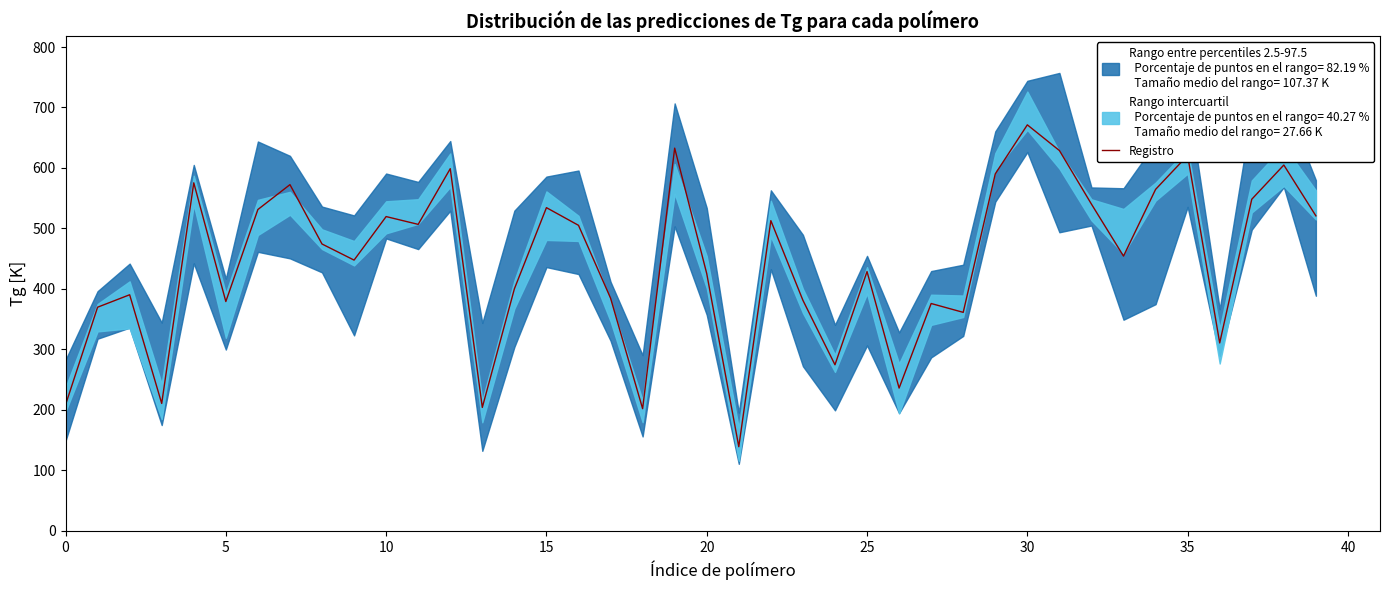

Count the number of values greater than 474.

20